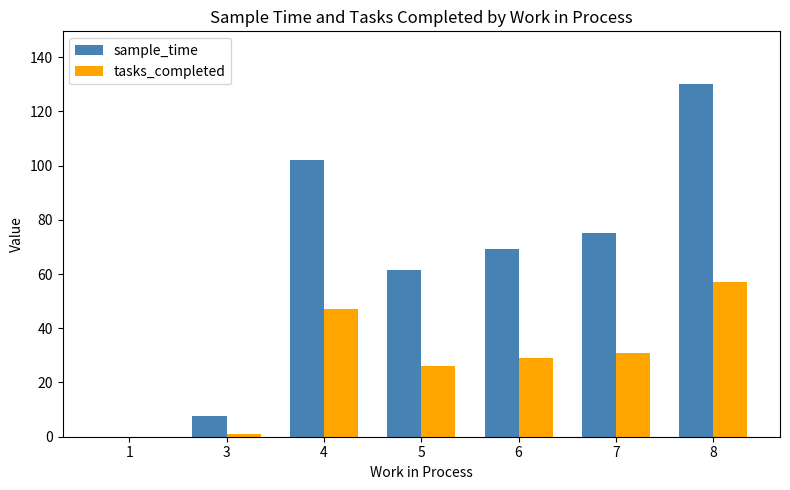

At which label does sample_time first exceed 69?

4